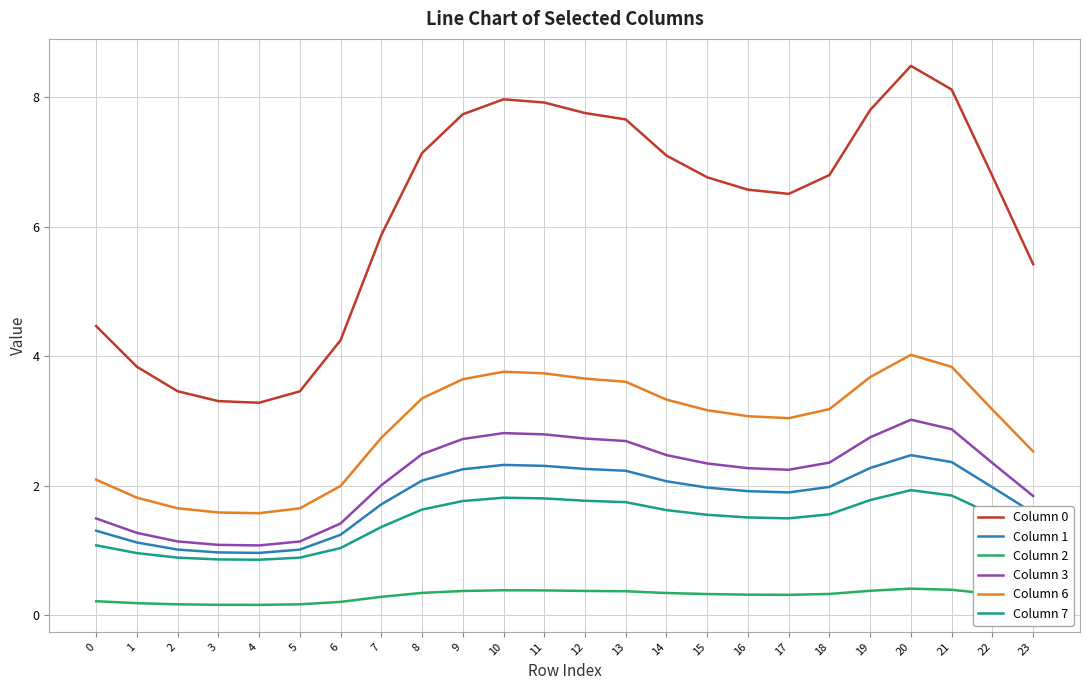

The value of Column 7 at 12 is 1.8. True or false?

True